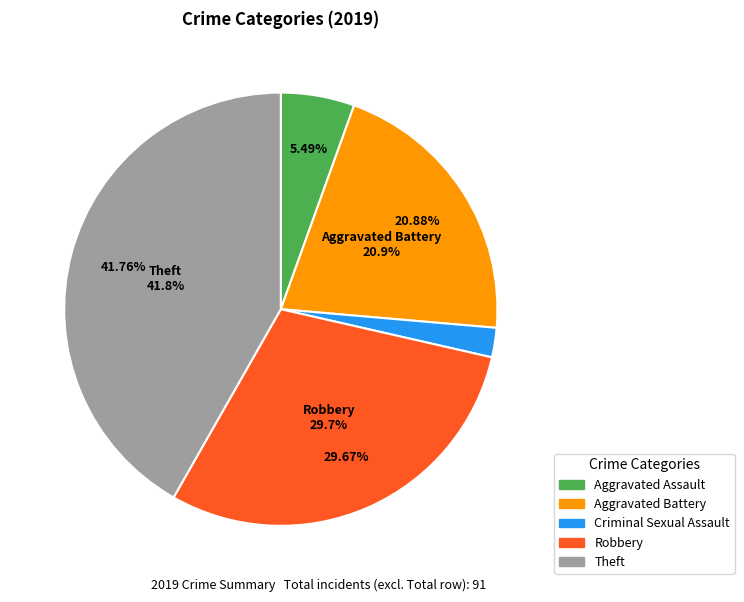

True or false: Robbery accounts for 30% of the total.

True